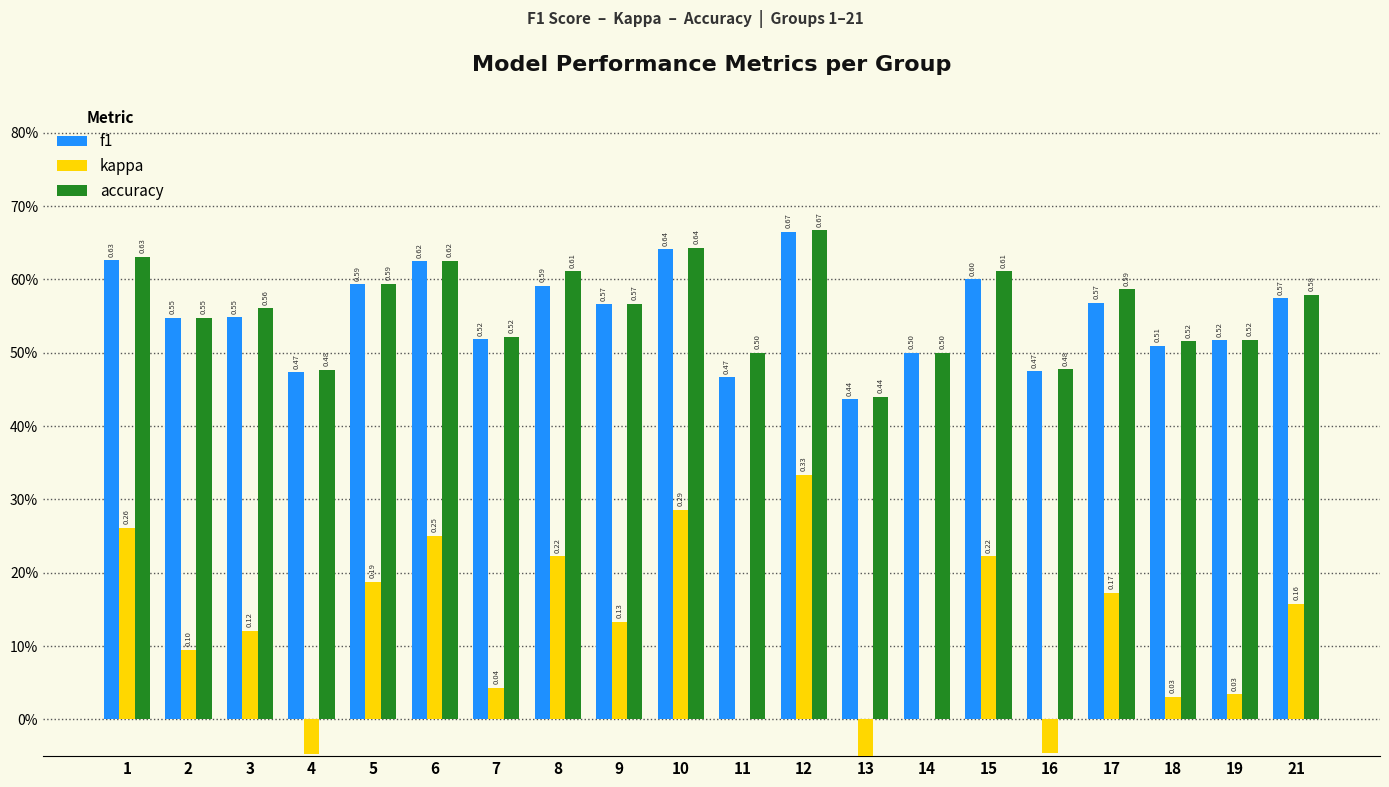

What is the difference between the maximum and minimum values in the kappa series?

0.5